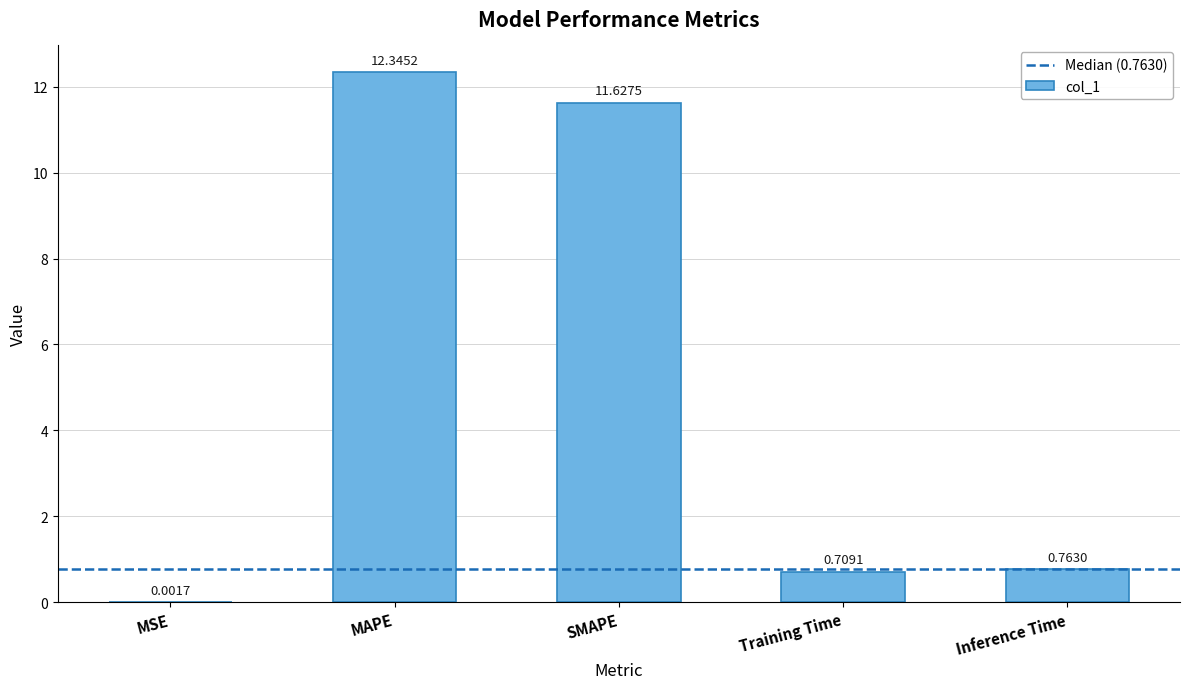

Which label corresponds to the largest value in the chart?

MAPE